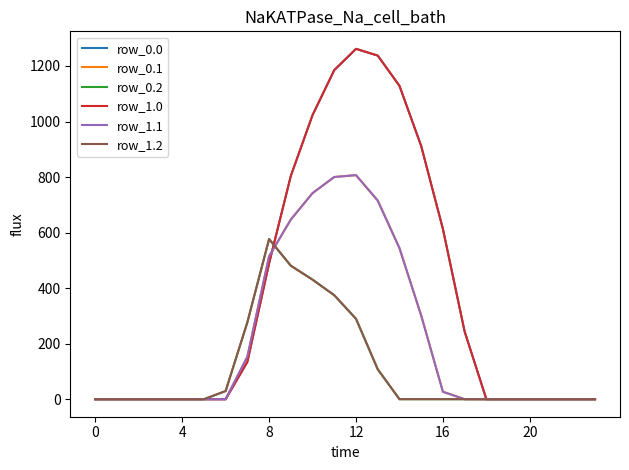

Which series has the largest total across all categories?

row_0.0